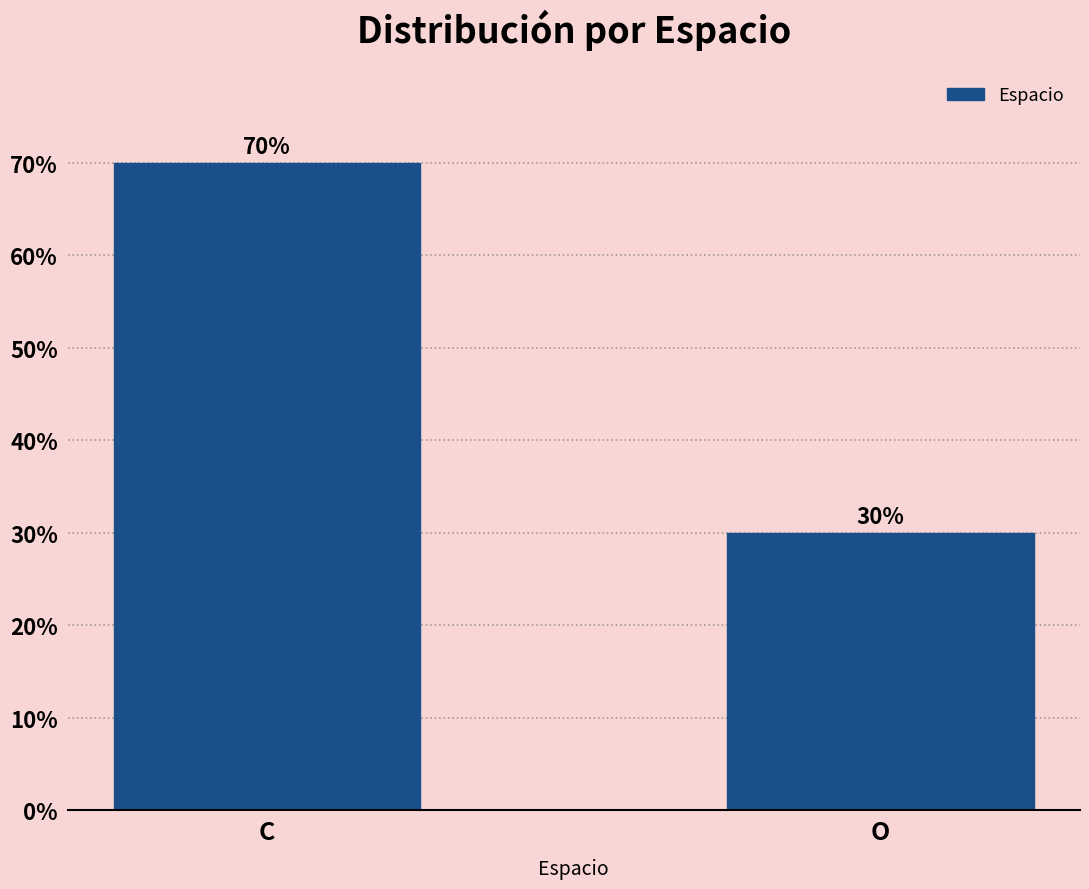

Reading left to right, transcribe all the data shown in this chart.

70	30